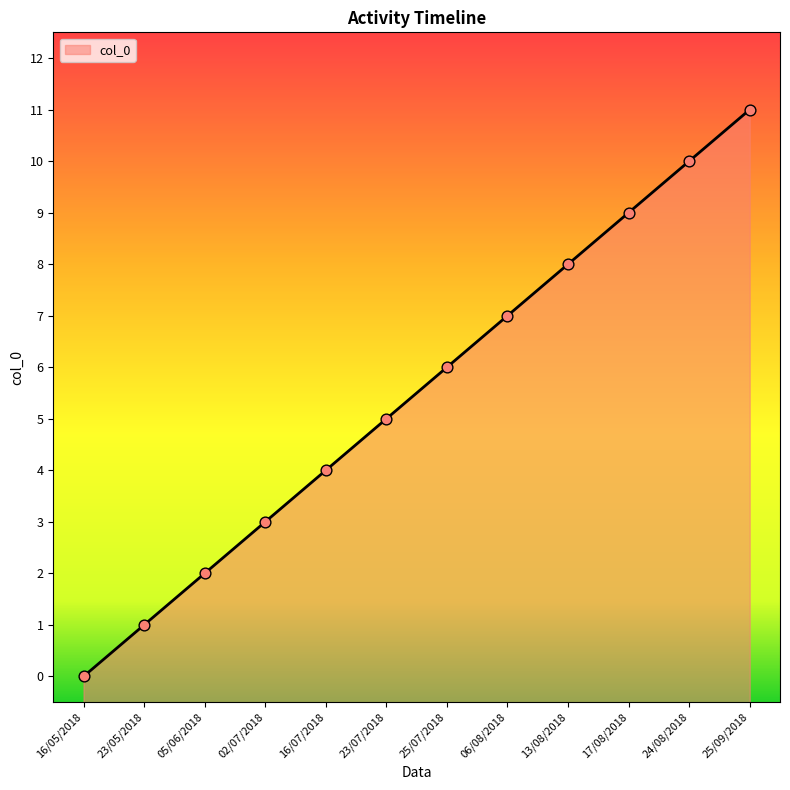

Which has a higher value, 05/06/2018 or 06/08/2018?

06/08/2018